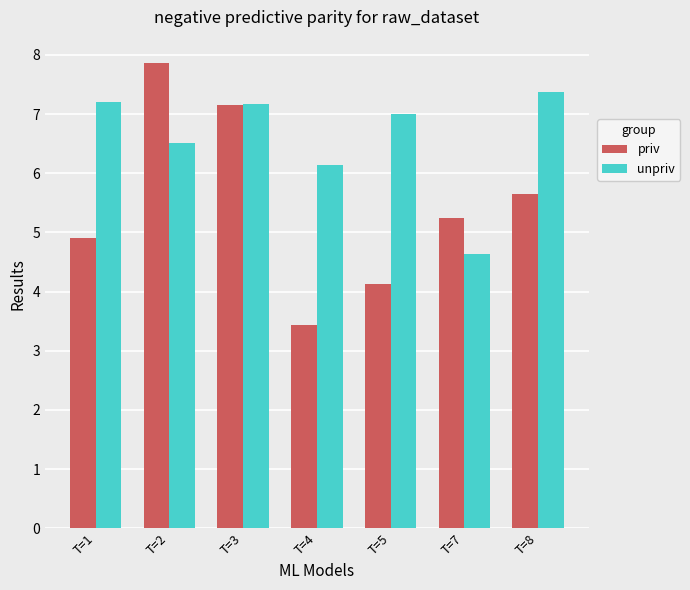

What are all the series names shown in the legend?

priv, unpriv